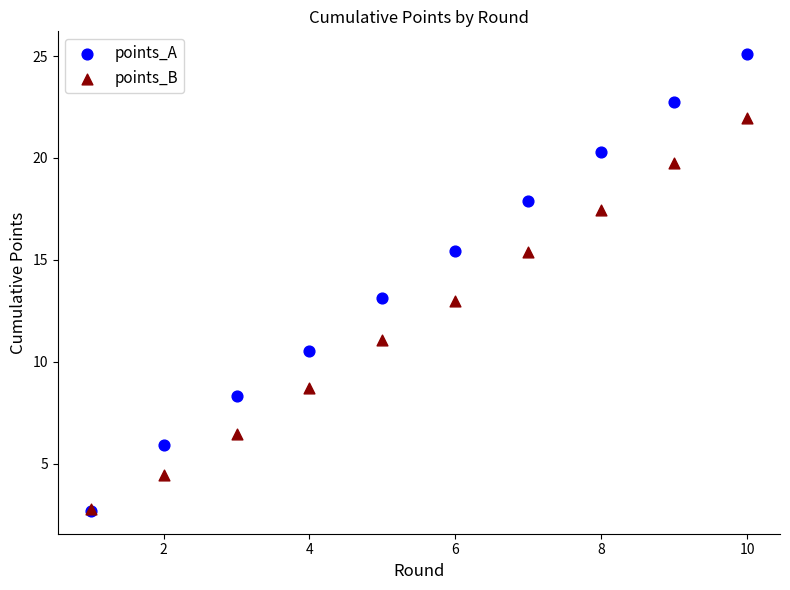

Which series has the largest Y range (max minus min)?

points_A